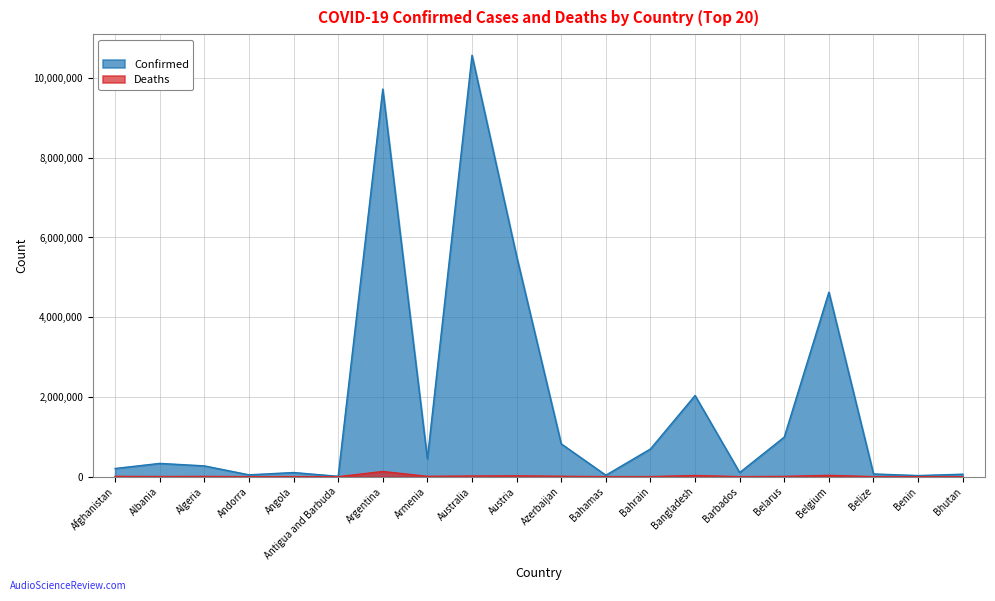

What is the difference between the maximum and second lowest values in the Confirmed series?

10543866